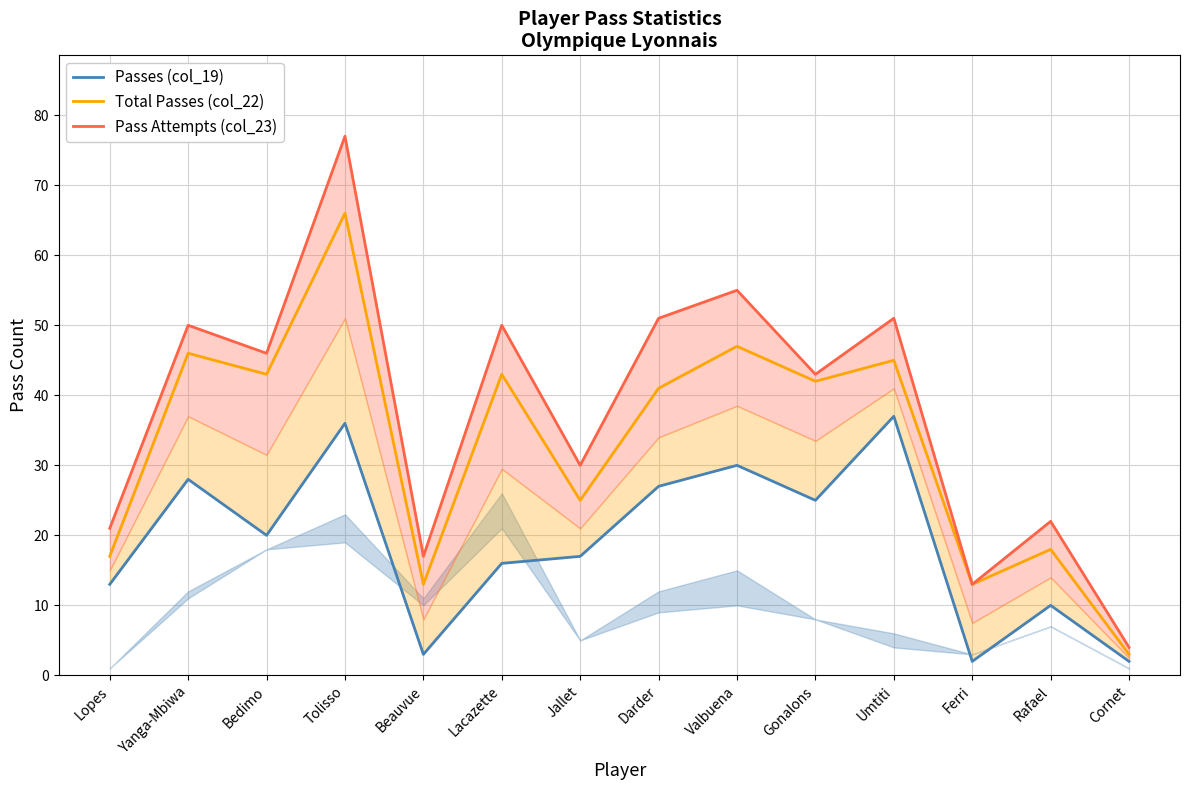

What is the label of the 1st point from the left?

Lopes